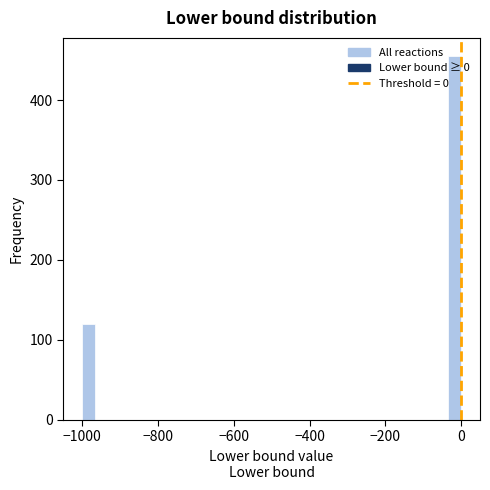

Read against the x-axis, roughly where is the centre of the tallest bar?

-20